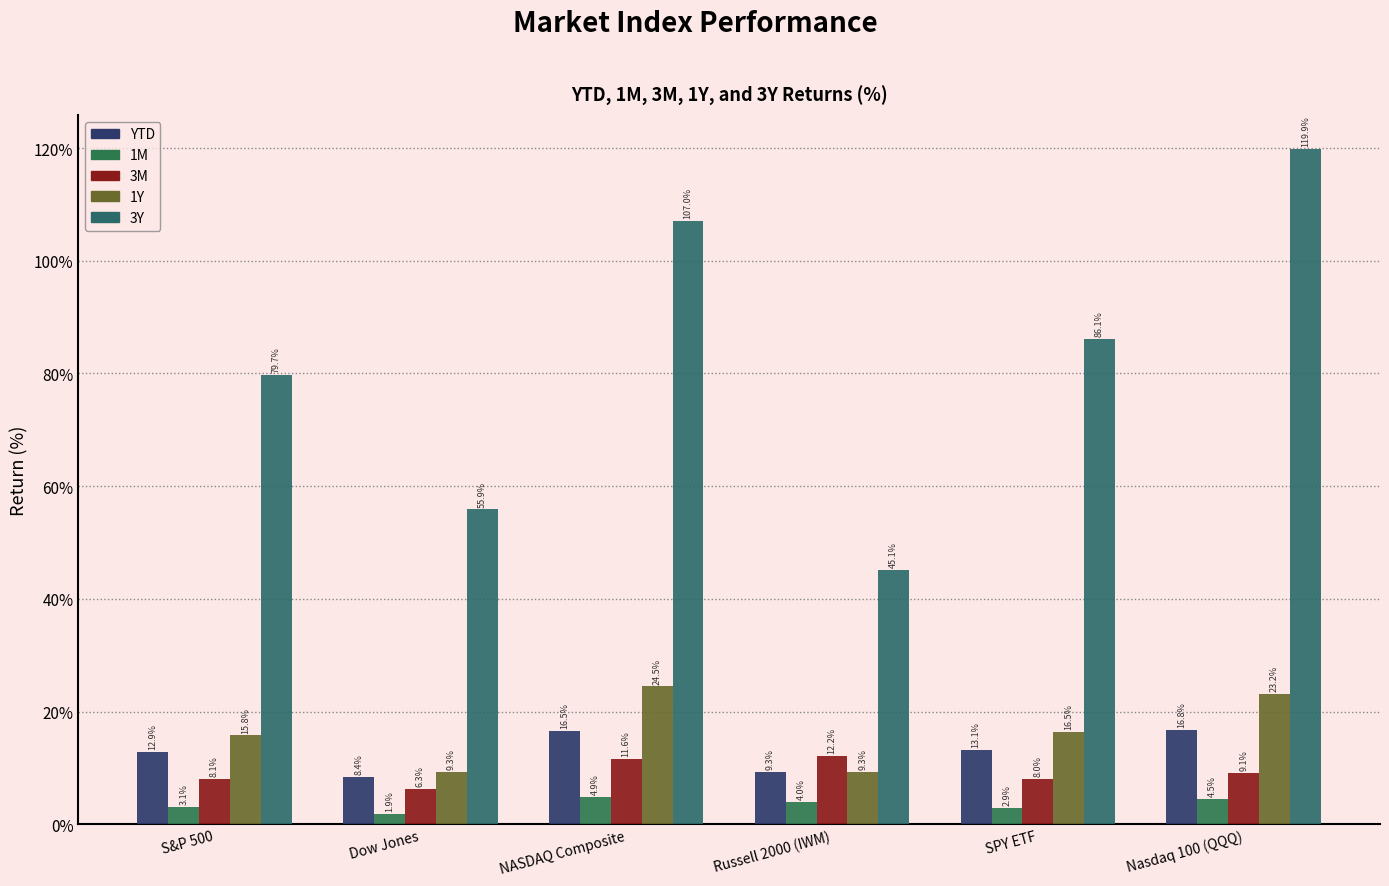

What is the difference between the second highest and minimum values in the YTD series?

8.1